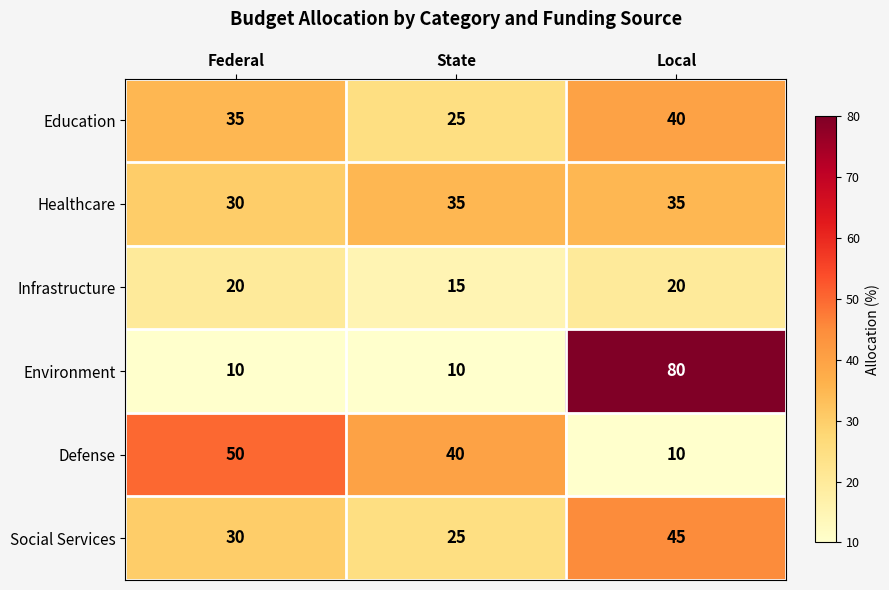

How many values in the Environment series exceed 10?

1